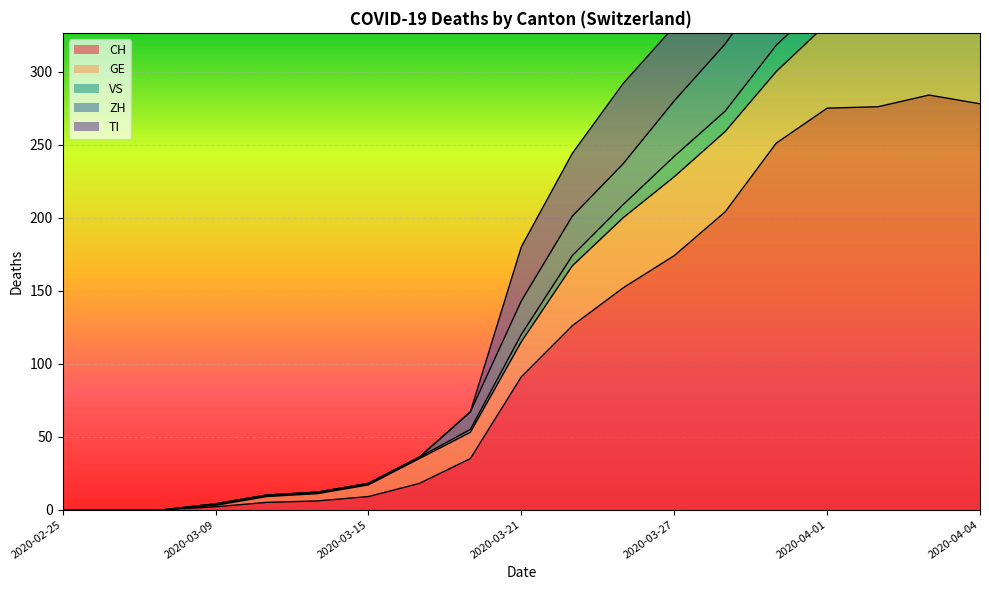

Which label corresponds to the smallest value in the chart?

2020-02-25